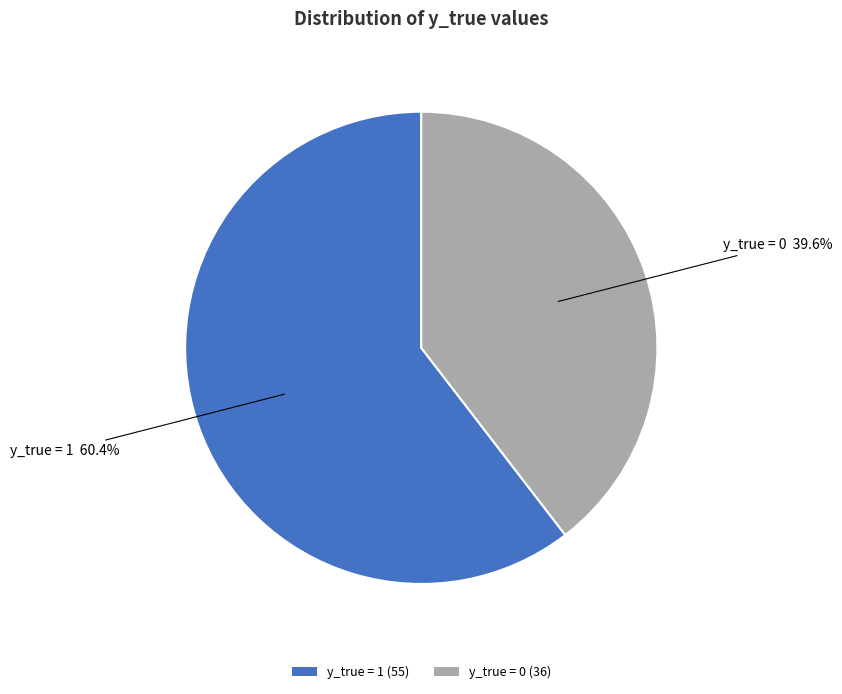

Is it true that y_true = 1 is 60% of the pie?

True